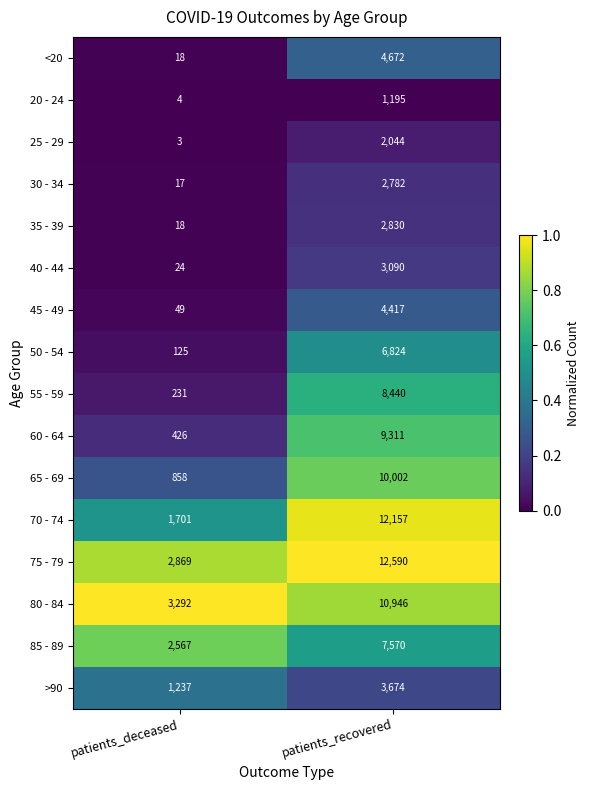

Rank the series by their maximum value, from highest to lowest.

75 - 79, 70 - 74, 80 - 84, 65 - 69, 60 - 64, 55 - 59, 85 - 89, 50 - 54, <20, 45 - 49, >90, 40 - 44, 35 - 39, 30 - 34, 25 - 29, 20 - 24